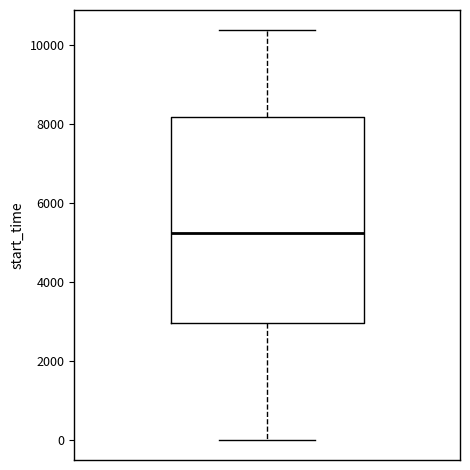

Where does the upper whisker of the box end on the y-axis? The values are not printed on the chart, so give them approximately, as read against the axis.

10400